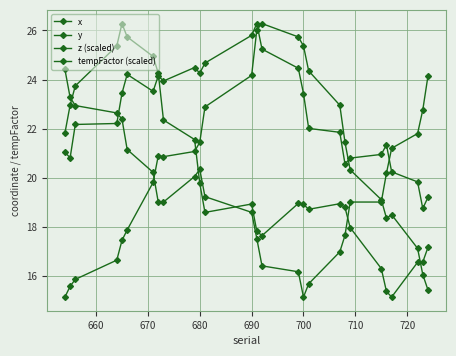

True or false: tempFactor (scaled) and y intersect in this chart.

True